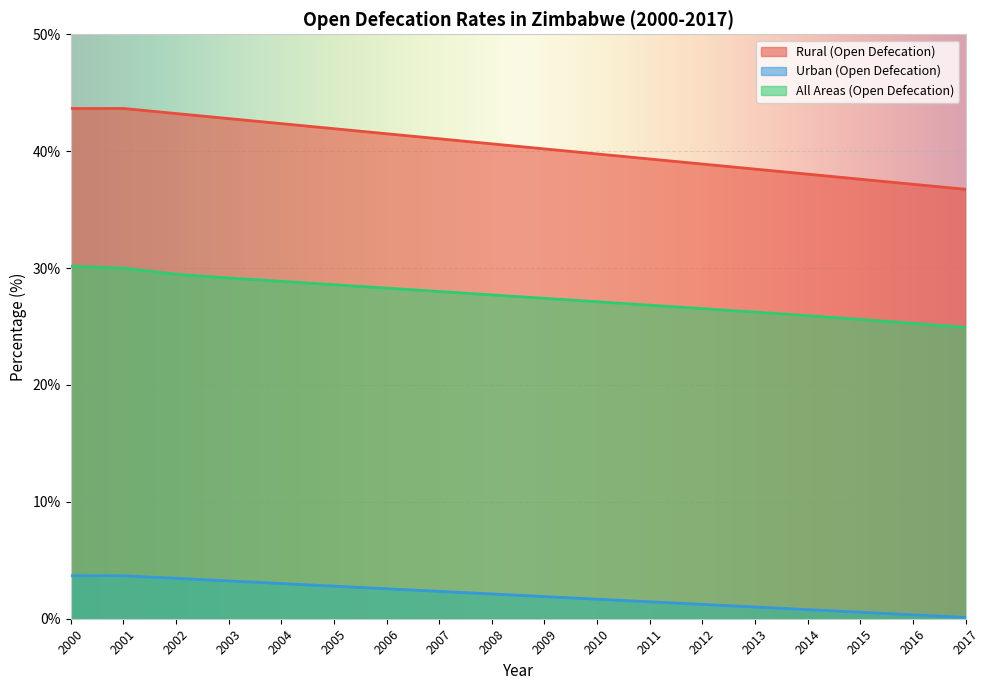

What is the sum of the All Areas (Open Defecation) values at 2004 and 2008?

56.6